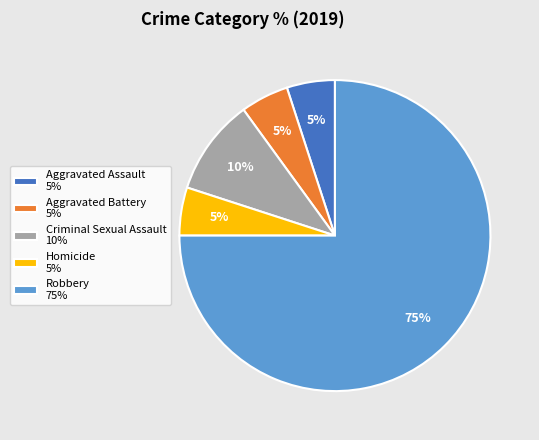

What percentage is the Criminal Sexual Assault slice, to the nearest percent?

10%